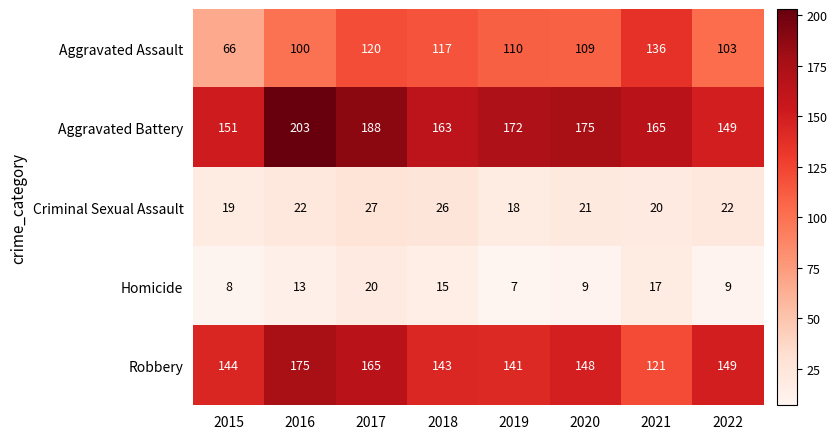

True or false: Aggravated Assault has a value of 120 at 2017.

True